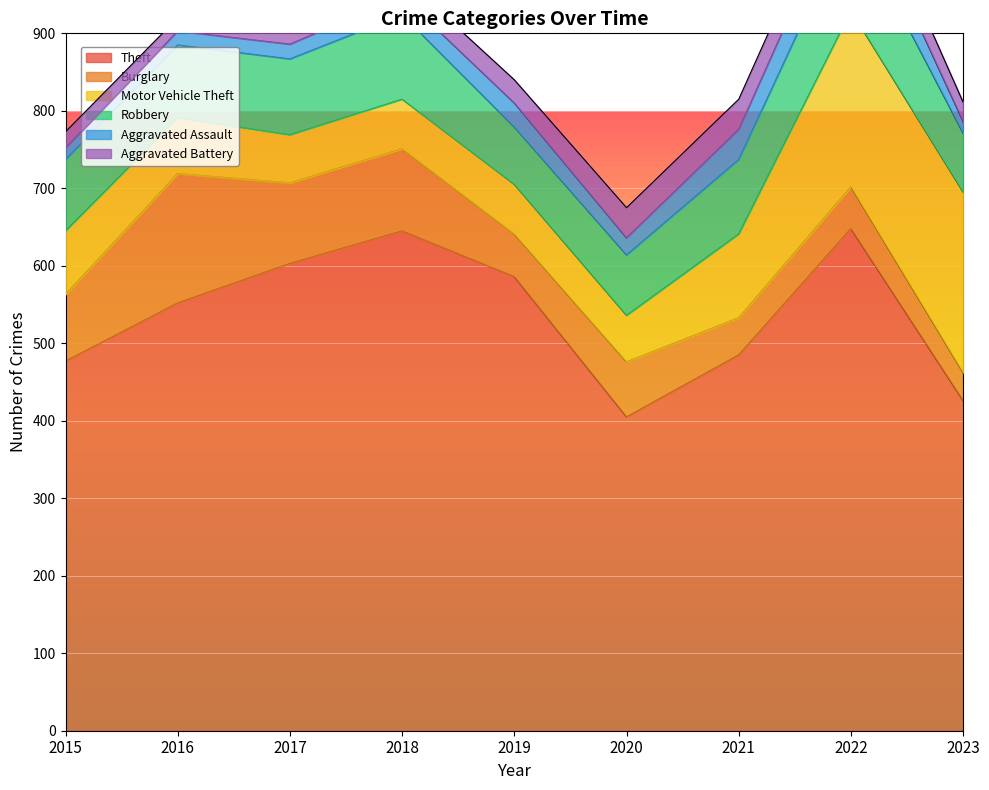

How many times do Aggravated Battery and Aggravated Assault cross each other?

5